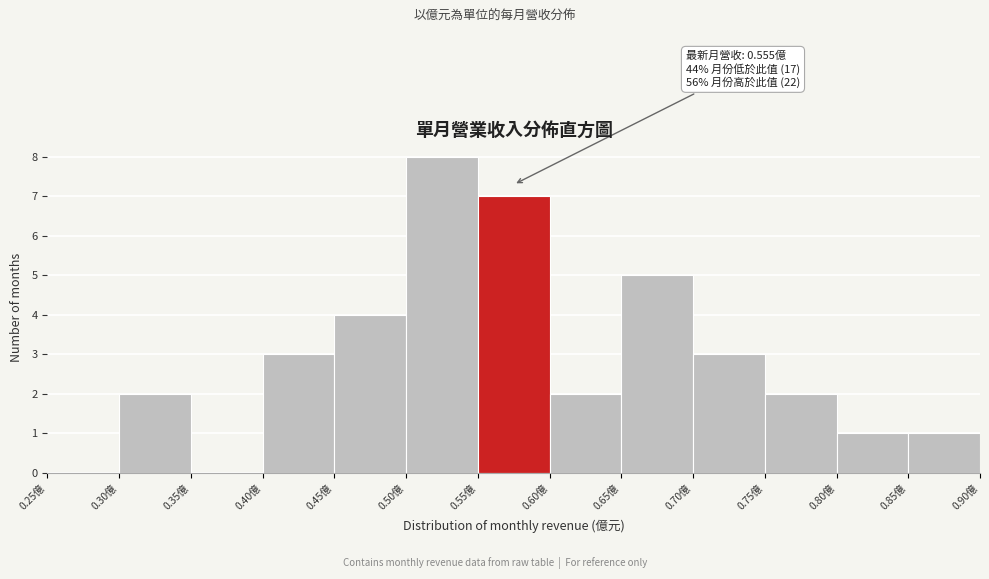

Over which range of the x-axis is the bar tallest?

0.50 to 0.55